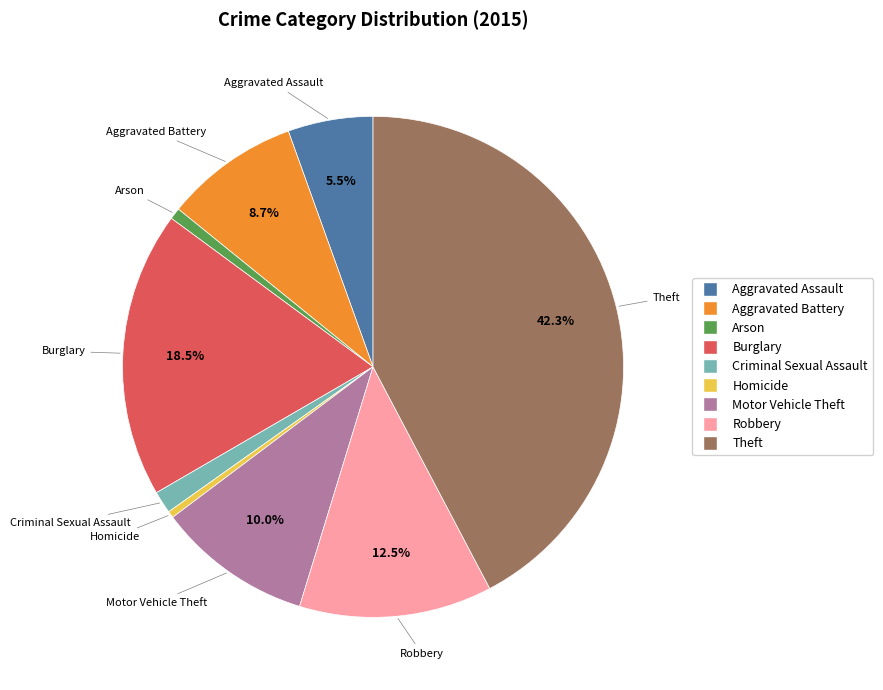

Which category has the biggest portion of the pie?

Theft